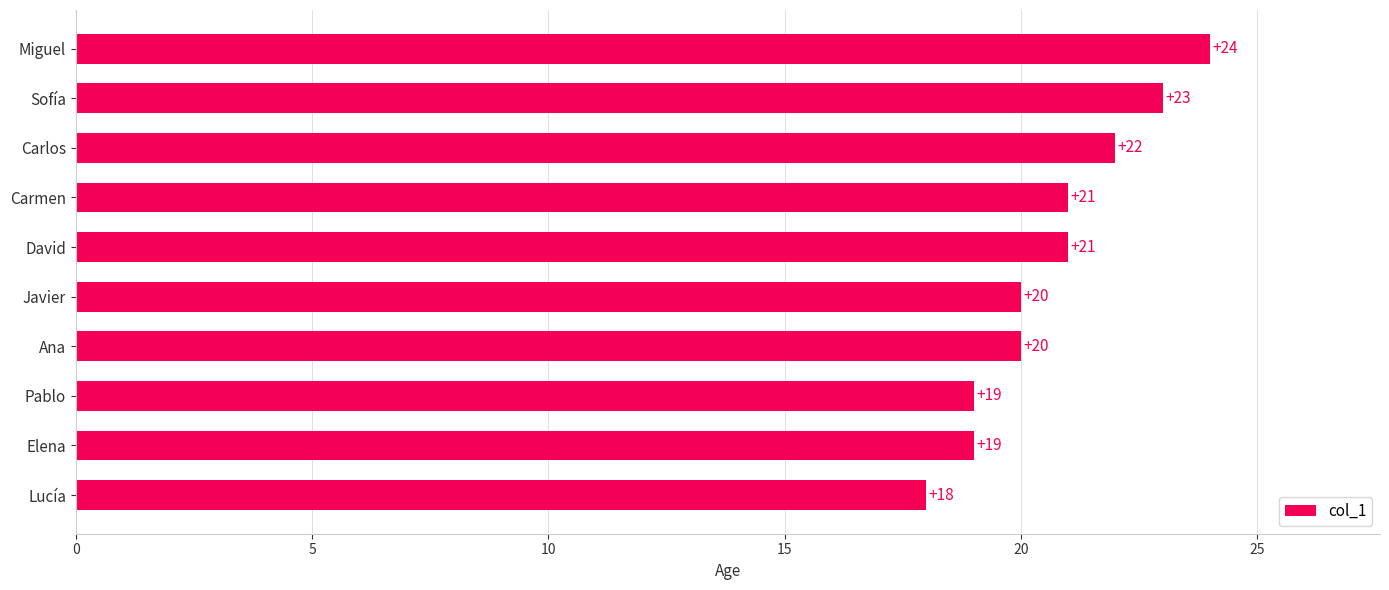

True or false: the data shows 21 at Carmen.

True